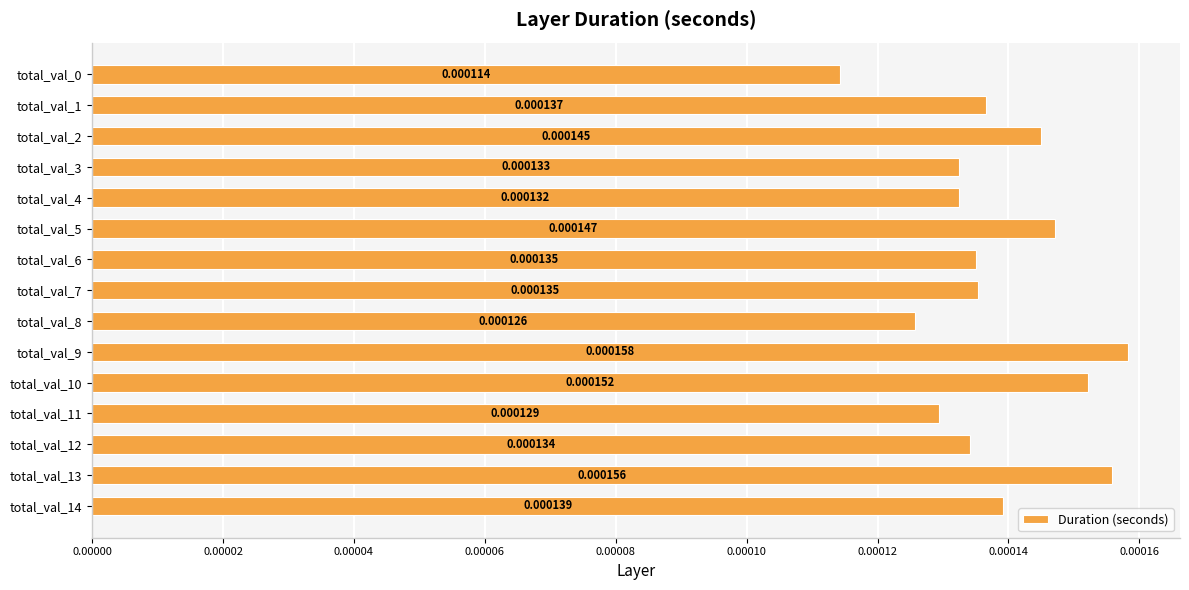

Between total_val_13 and total_val_1, which is larger?

total_val_13